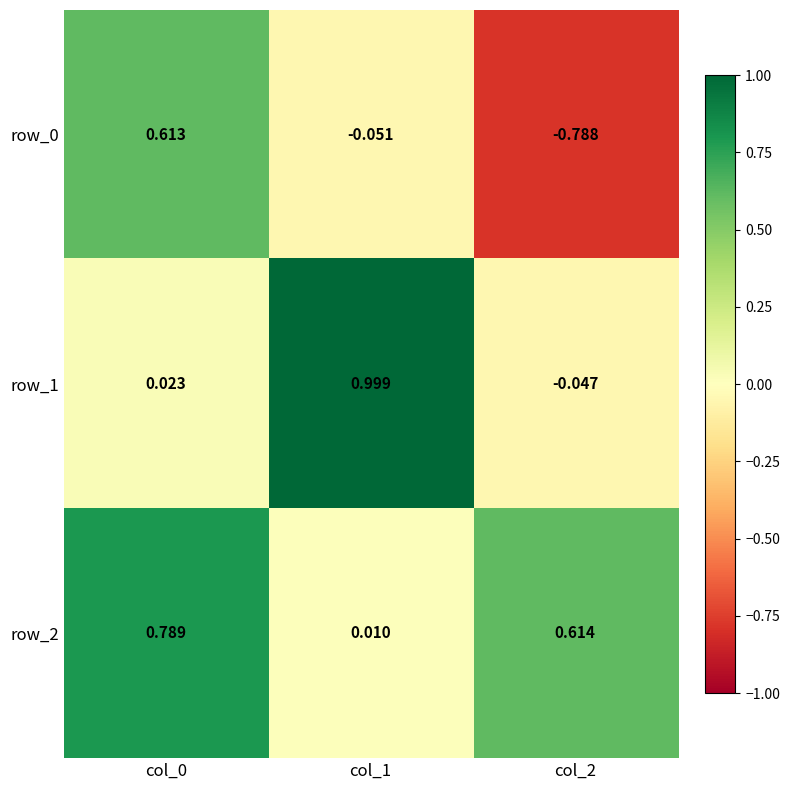

Which series has the largest total across all categories?

row_2